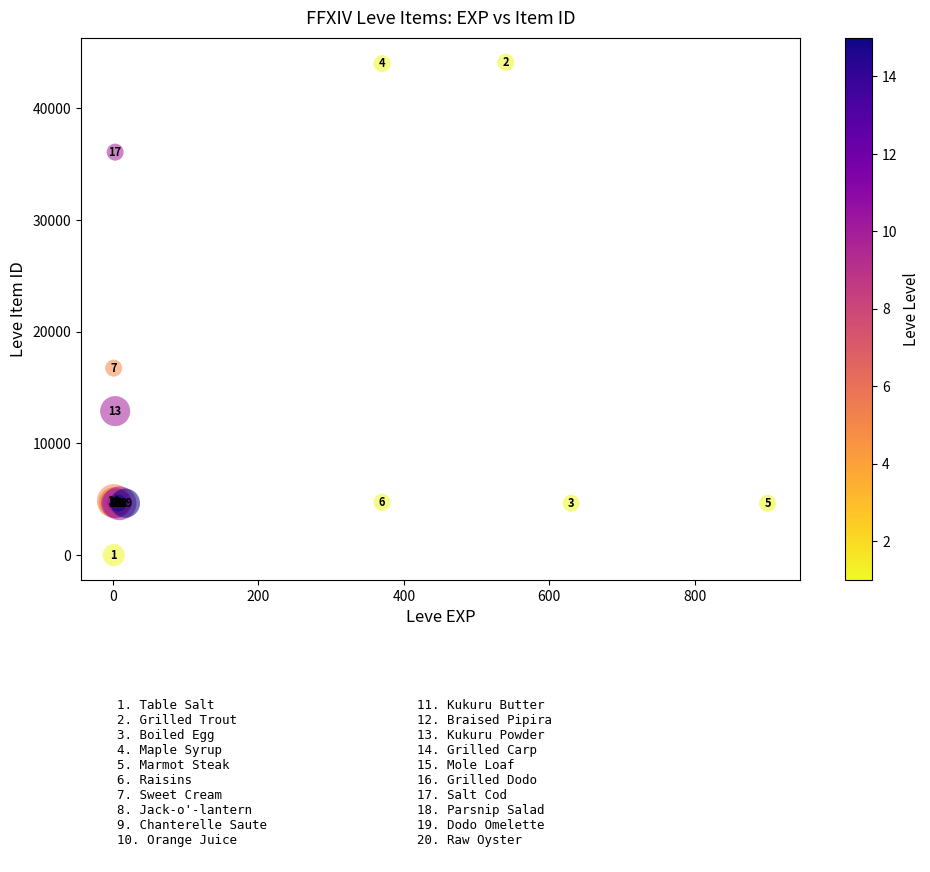

What Y value in the scatter plot is closest to 22050?

16734